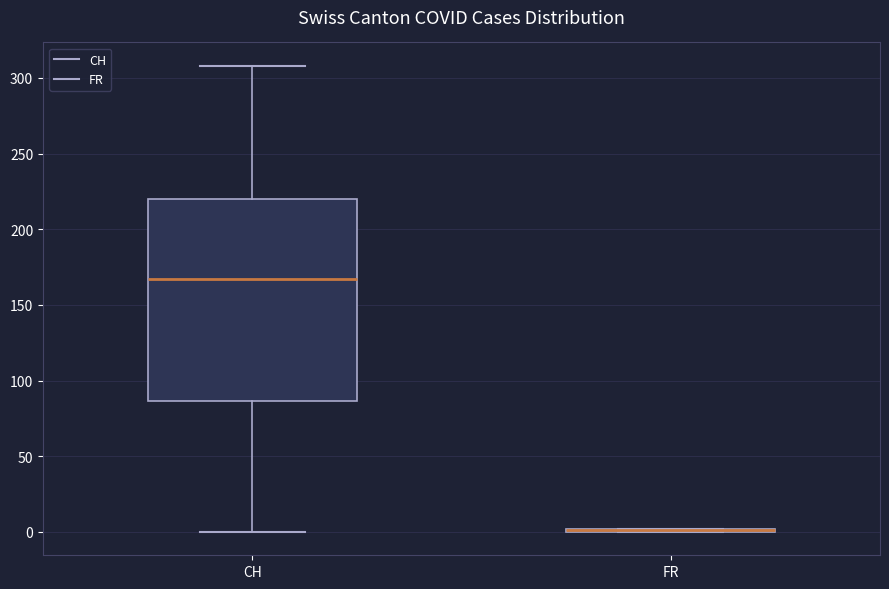

Reading left to right, transcribe this box plot: for each box, give where its median line is, the range the box spans, and where its two whiskers end, as read against the y-axis. The values are not printed on the chart, so give them approximately, as read against the axis.

CH: median 165, box 85 to 220, whiskers 0 to 310
FR: box collapsed to a line at 0, whiskers 0 to 0